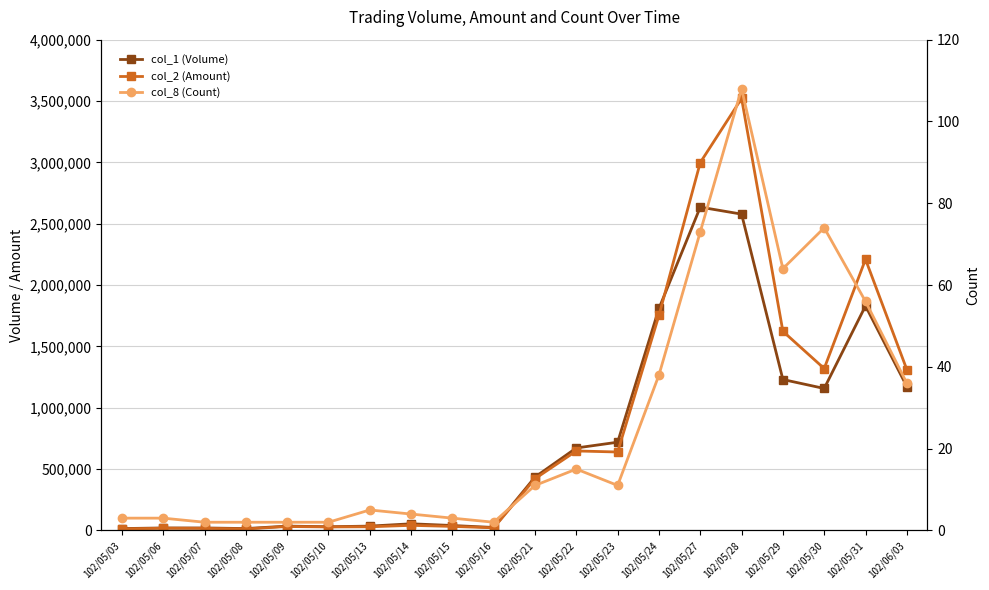

Reading left to right, list all the values displayed in this chart.

col_1 (Volume): 102/05/03=15000	102/05/06=20000	102/05/07=20000	102/05/08=15000	102/05/09=35000	102/05/10=30000	102/05/13=35000	102/05/14=54000	102/05/15=40000	102/05/16=24000	102/05/21=435000	102/05/22=672000	102/05/23=719000	102/05/24=1809000	102/05/27=2635000	102/05/28=2578000	102/05/29=1230000	102/05/30=1157000	102/05/31=1830000	102/06/03=1173000
col_2 (Amount): 102/05/03=12050	102/05/06=17600	102/05/07=16550	102/05/08=12000	102/05/09=31800	102/05/10=28300	102/05/13=29650	102/05/14=41360	102/05/15=32600	102/05/16=21120	102/05/21=421710	102/05/22=647720	102/05/23=639090	102/05/24=1752990	102/05/27=2998280	102/05/28=3520730	102/05/29=1622980	102/05/30=1319520	102/05/31=2209610	102/06/03=1311300
col_8 (Count): 102/05/03=3	102/05/06=3	102/05/07=2	102/05/08=2	102/05/09=2	102/05/10=2	102/05/13=5	102/05/14=4	102/05/15=3	102/05/16=2	102/05/21=11	102/05/22=15	102/05/23=11	102/05/24=38	102/05/27=73	102/05/28=108	102/05/29=64	102/05/30=74	102/05/31=56	102/06/03=36